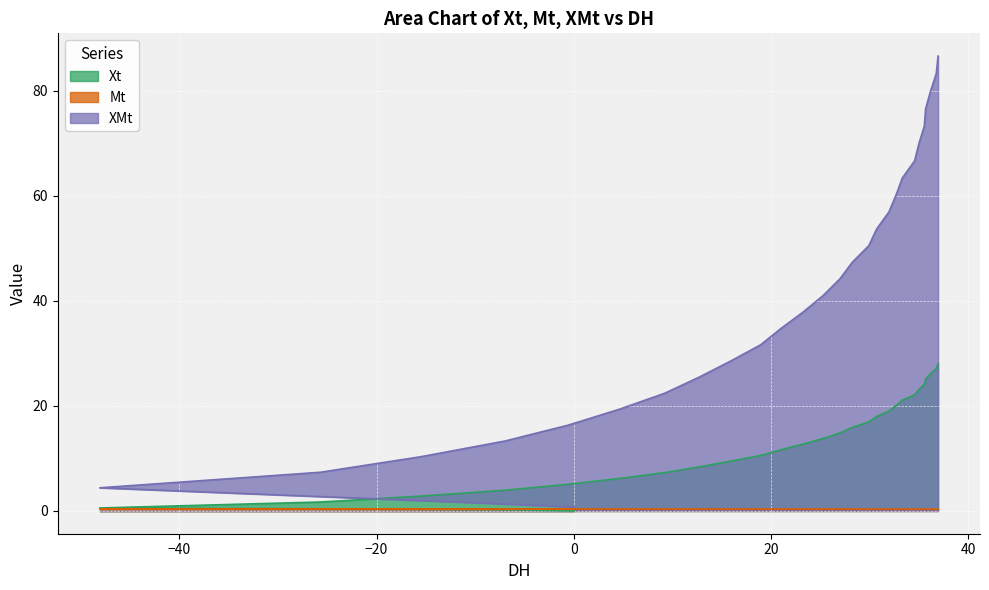

What is the difference between the maximum and minimum values in the XMt series?

85.9